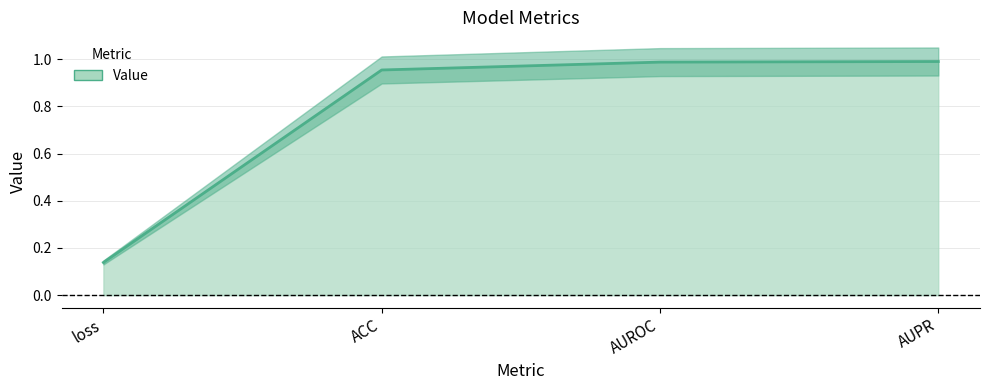

What is the minimum value shown in the chart?

0.1